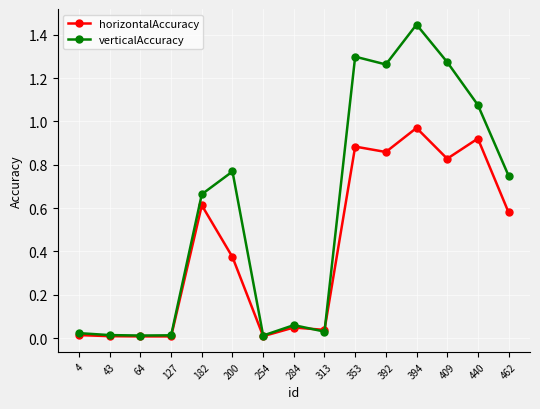

At which category is the sum across all series the highest?

394